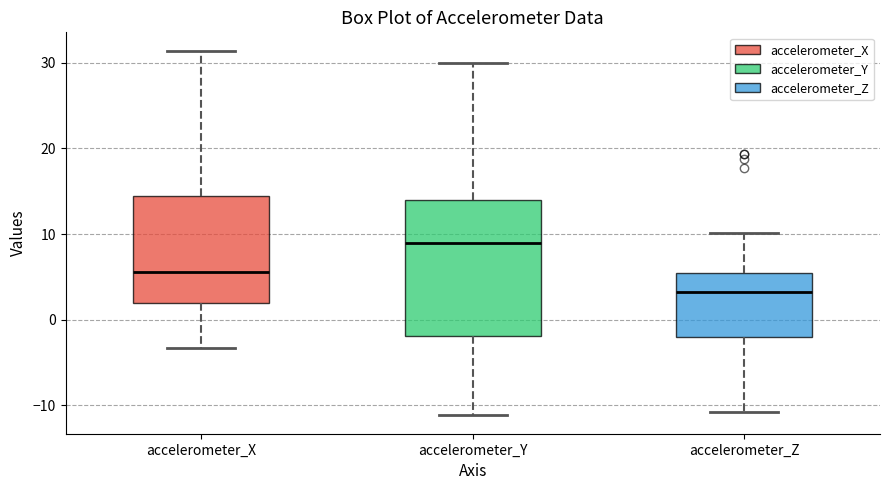

Which box's median line is the lowest?

accelerometer_Z